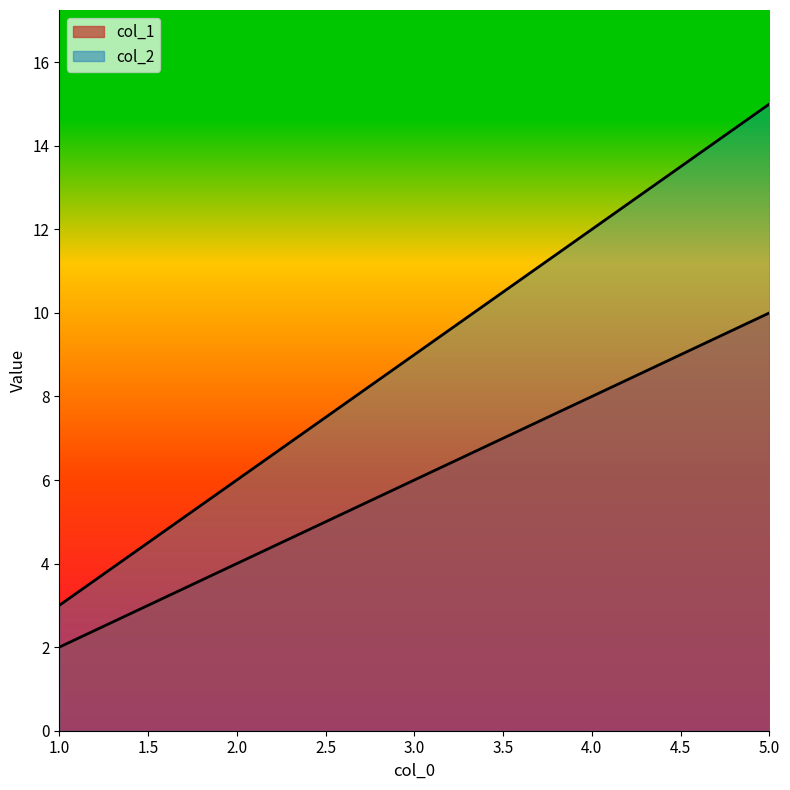

What is the greatest value displayed?

15